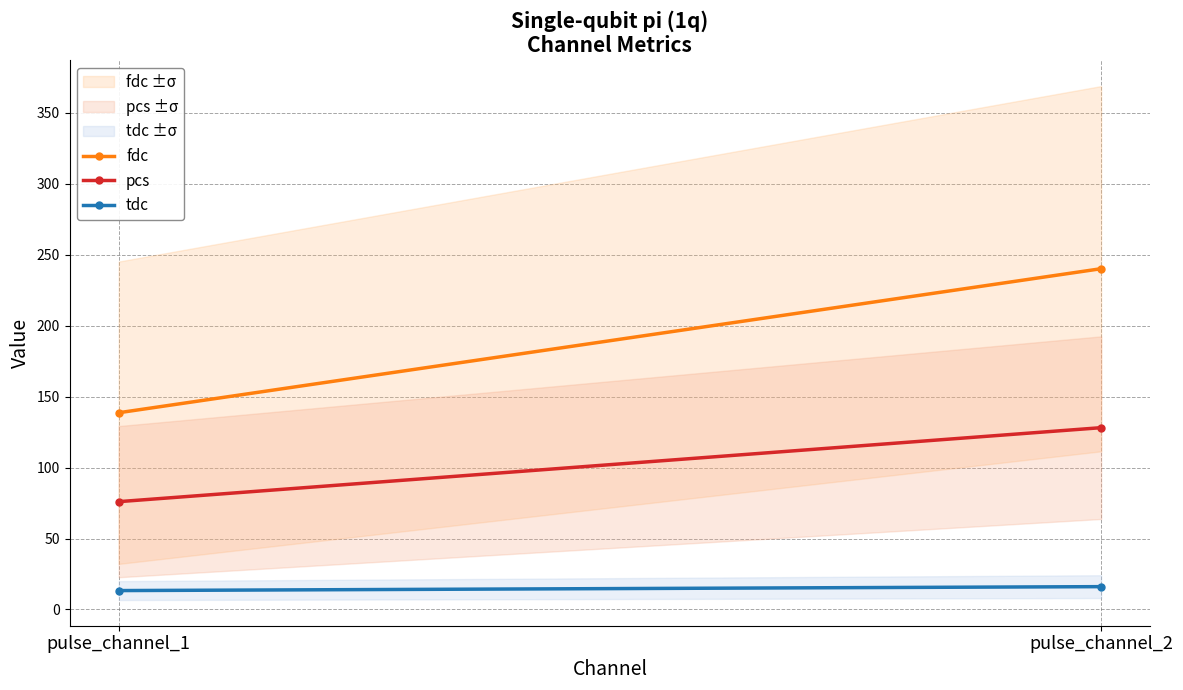

Which has a higher value, pulse_channel_1 or pulse_channel_2?

pulse_channel_2